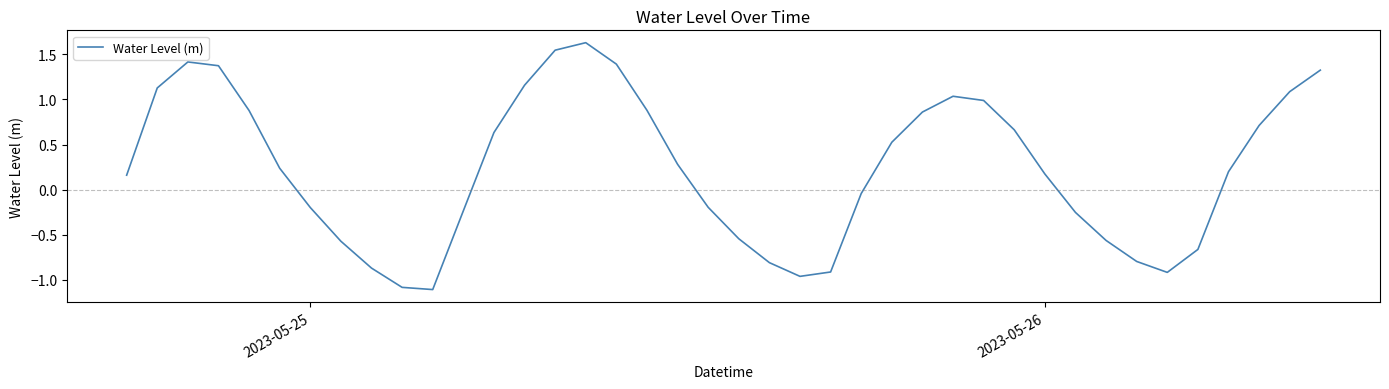

What is the difference between the maximum and minimum values?

2.7